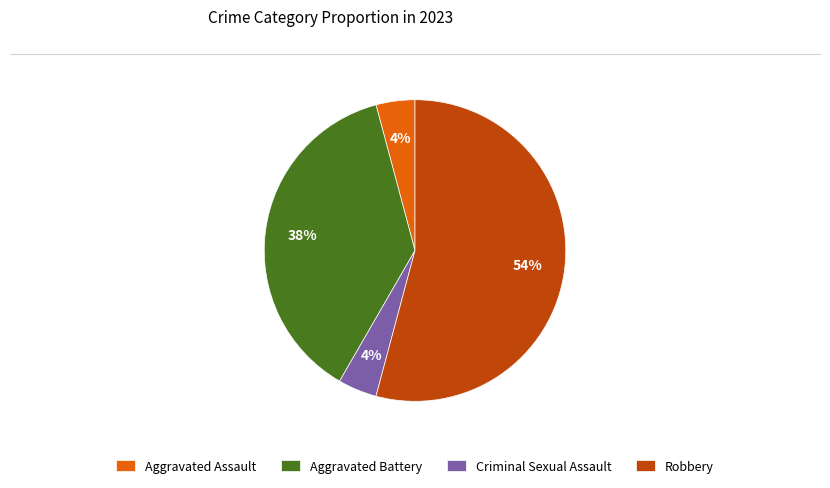

To the nearest percent, what portion does Aggravated Assault represent?

4%